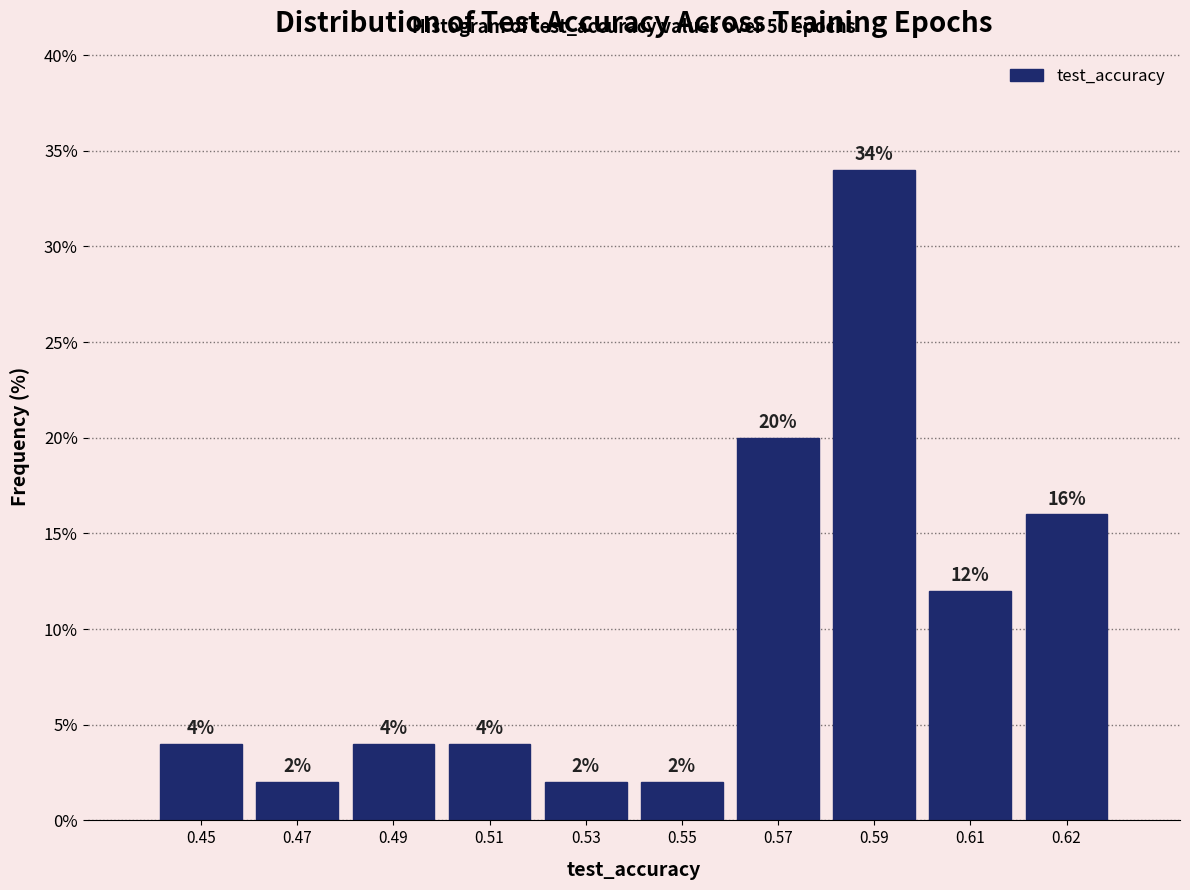

Reading left to right, extract all data points from this chart.

0.45=4	0.47=2	0.49=4	0.51=4	0.53=2	0.55=2	0.57=20	0.59=34	0.61=12	0.62=16